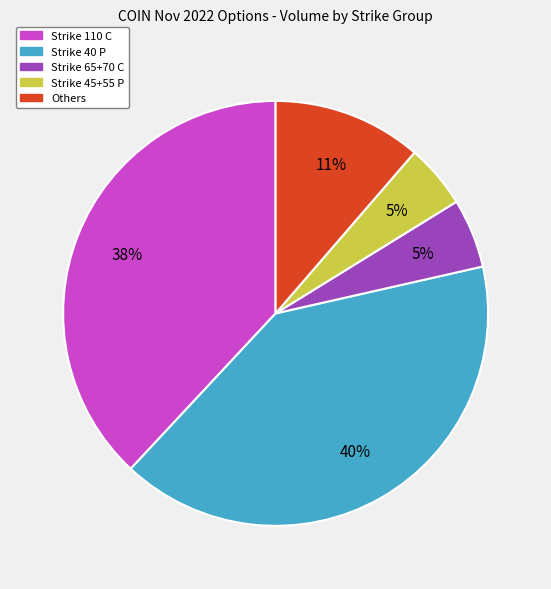

To the nearest percent, what is the average slice percentage?

20%